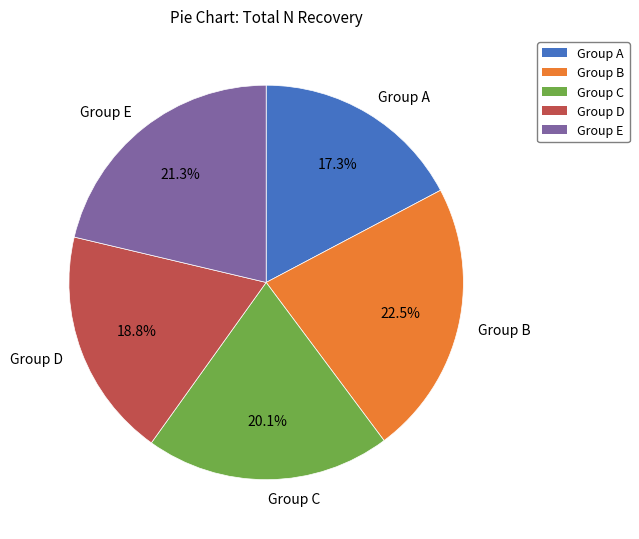

Does any single category account for the majority?

No